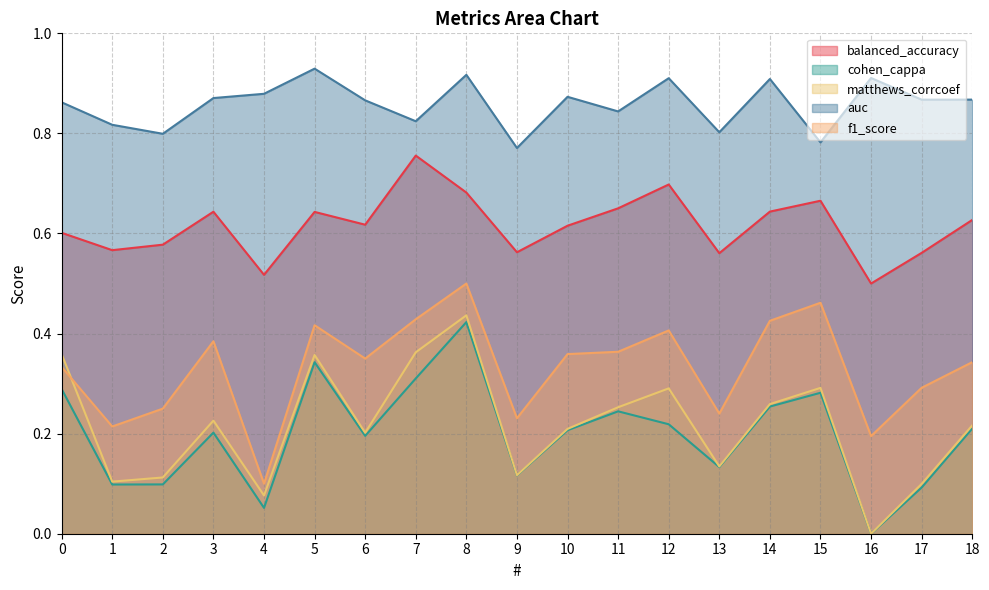

Reading left to right, extract all data points from this chart.

balanced_accuracy: 0.6	0.6	0.6	0.6	0.5	0.6	0.6	0.8	0.7	0.6	0.6	0.7	0.7	0.6	0.6	0.7	0.5	0.6	0.6
cohen_cappa: 0.3	0.1	0.1	0.2	0.1	0.3	0.2	0.3	0.4	0.1	0.2	0.2	0.2	0.1	0.3	0.3	0.0	0.1	0.2
matthews_corrcoef: 0.4	0.1	0.1	0.2	0.1	0.4	0.2	0.4	0.4	0.1	0.2	0.3	0.3	0.1	0.3	0.3	0.0	0.1	0.2
auc: 0.9	0.8	0.8	0.9	0.9	0.9	0.9	0.8	0.9	0.8	0.9	0.8	0.9	0.8	0.9	0.8	0.9	0.9	0.9
f1_score: 0.3	0.2	0.2	0.4	0.1	0.4	0.3	0.4	0.5	0.2	0.4	0.4	0.4	0.2	0.4	0.5	0.2	0.3	0.3